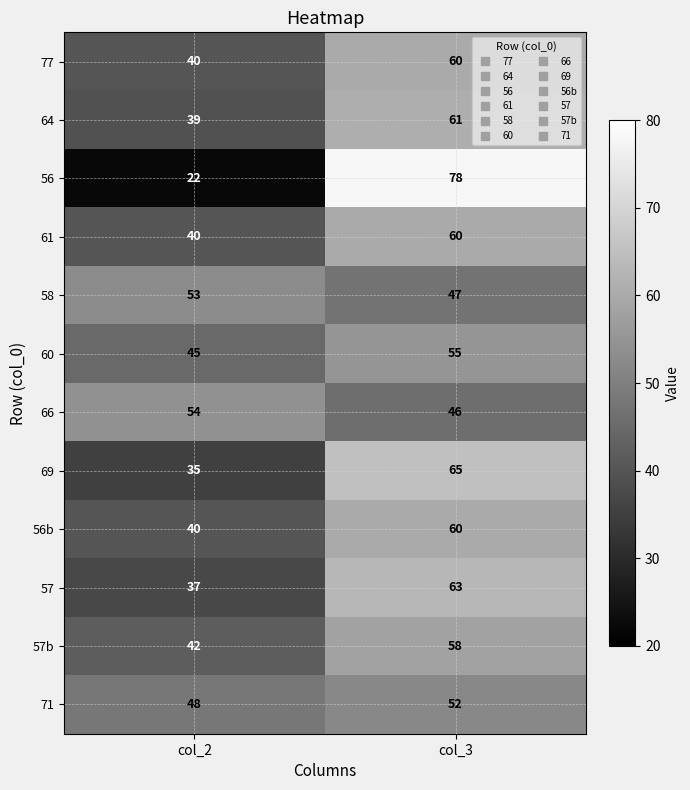

The value of 57 at col_2 is 10. True or false?

False